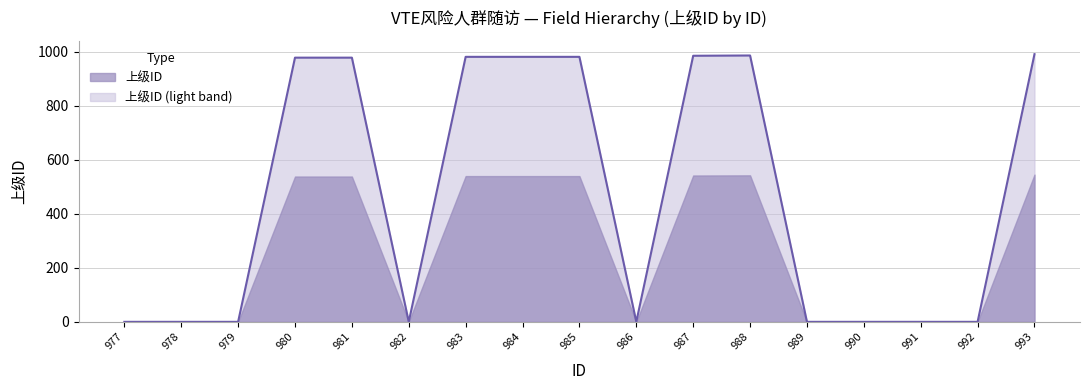

How many interior local valleys (lower than both neighbors) does the data have?

2